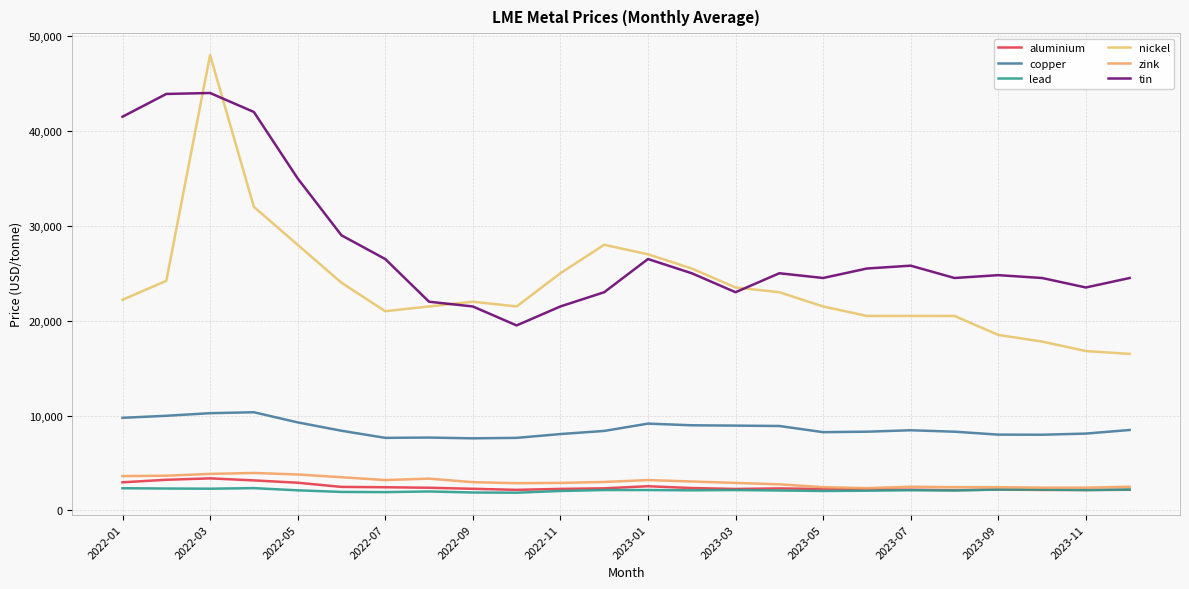

True or false: nickel and zink intersect in this chart.

False